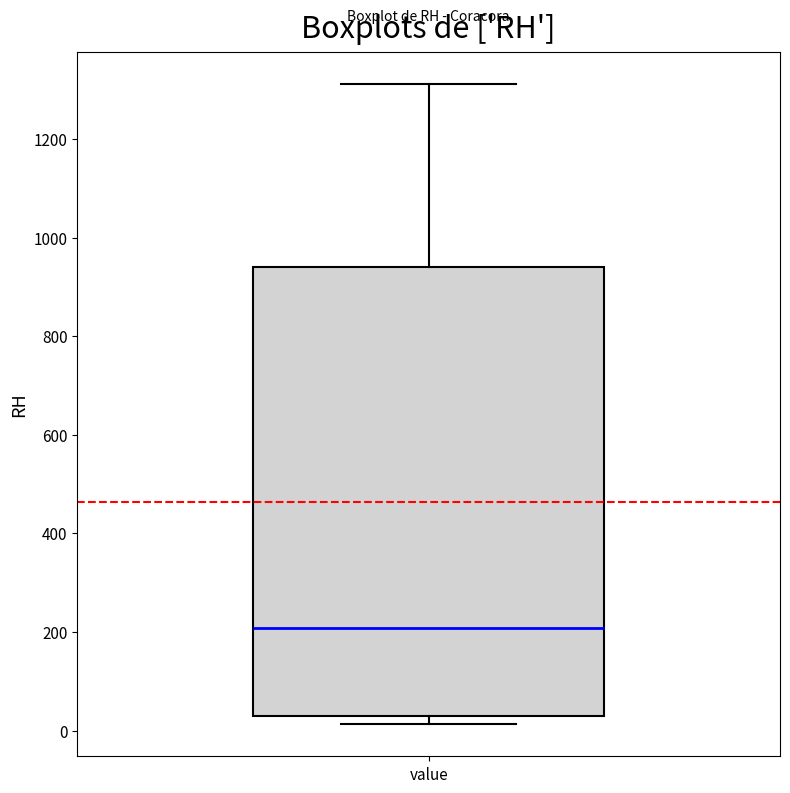

Transcribe this box plot: give where the median line is, the range the box spans, and where the two whiskers end, as read against the y-axis. The values are not printed on the chart, so give them approximately, as read against the axis.

median 200, box 40 to 940, whiskers 20 to 1320